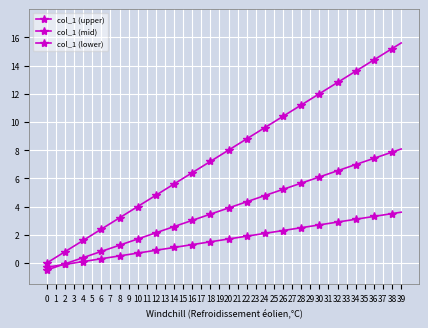

How many lines are shown in the chart?

3